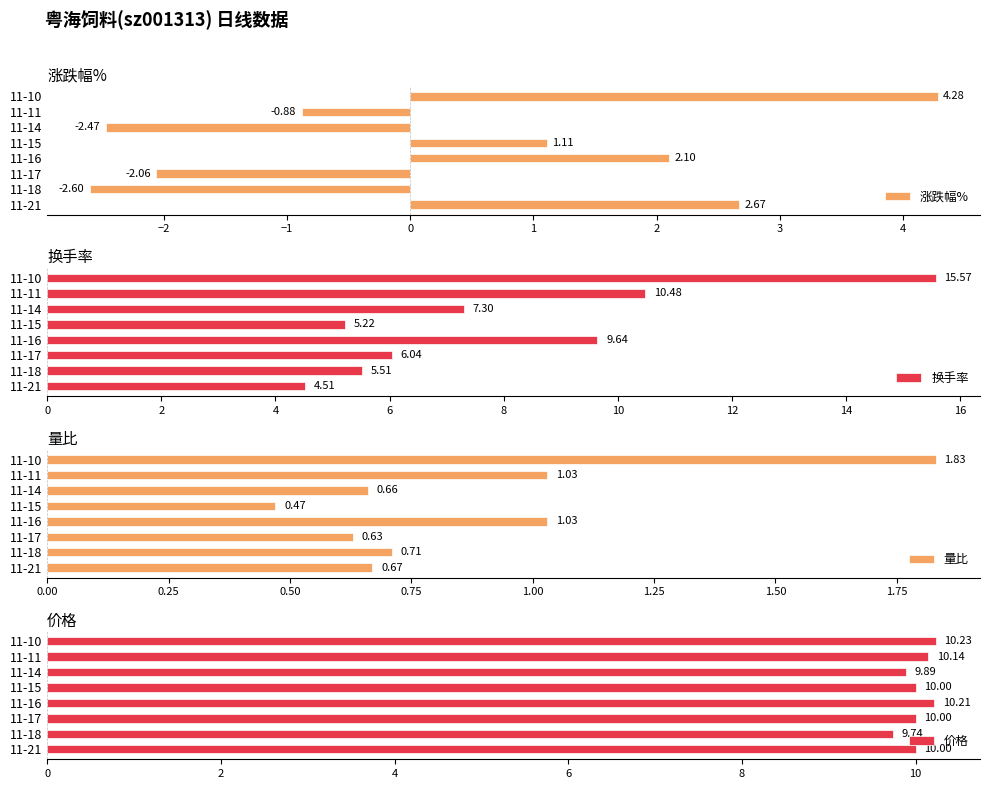

What is the difference between the maximum and second lowest values in the 价格 series?

0.3